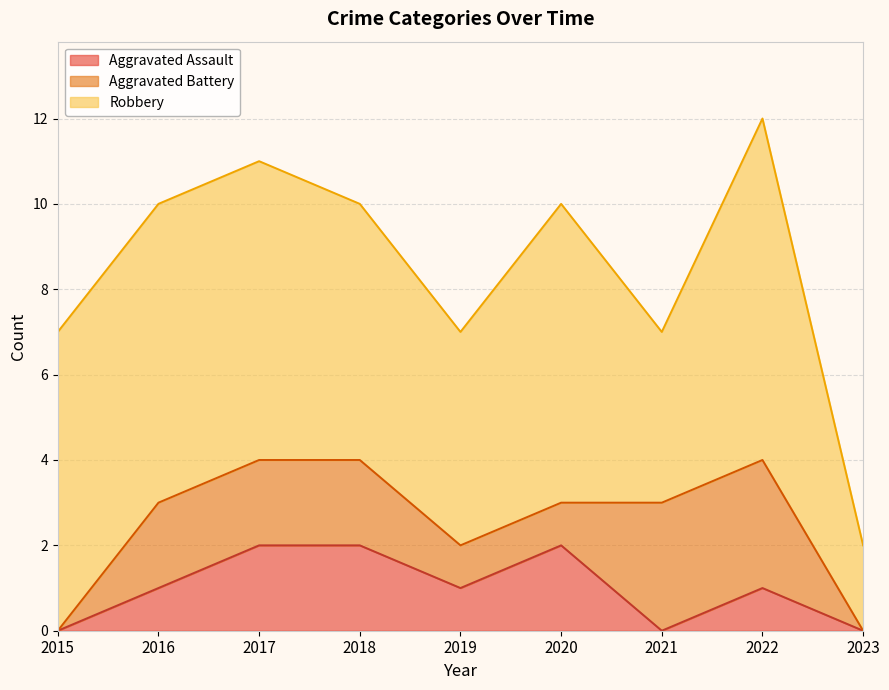

What is the highest value of the Robbery series?

8